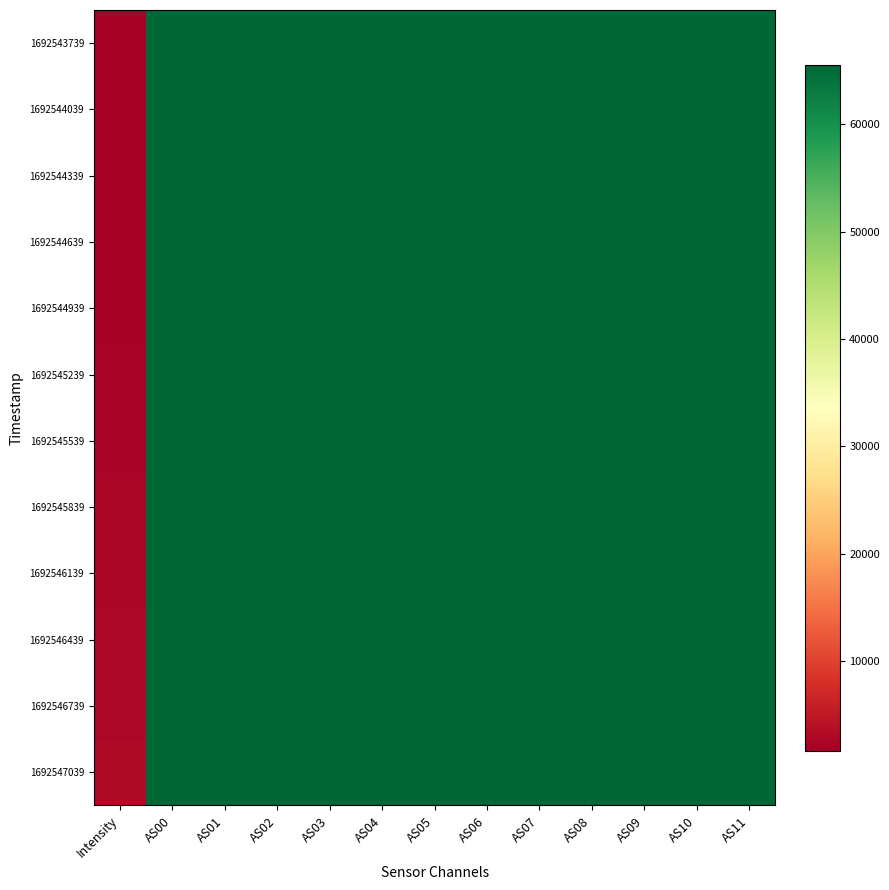

Which series has the largest range (max minus min)?

1692543739